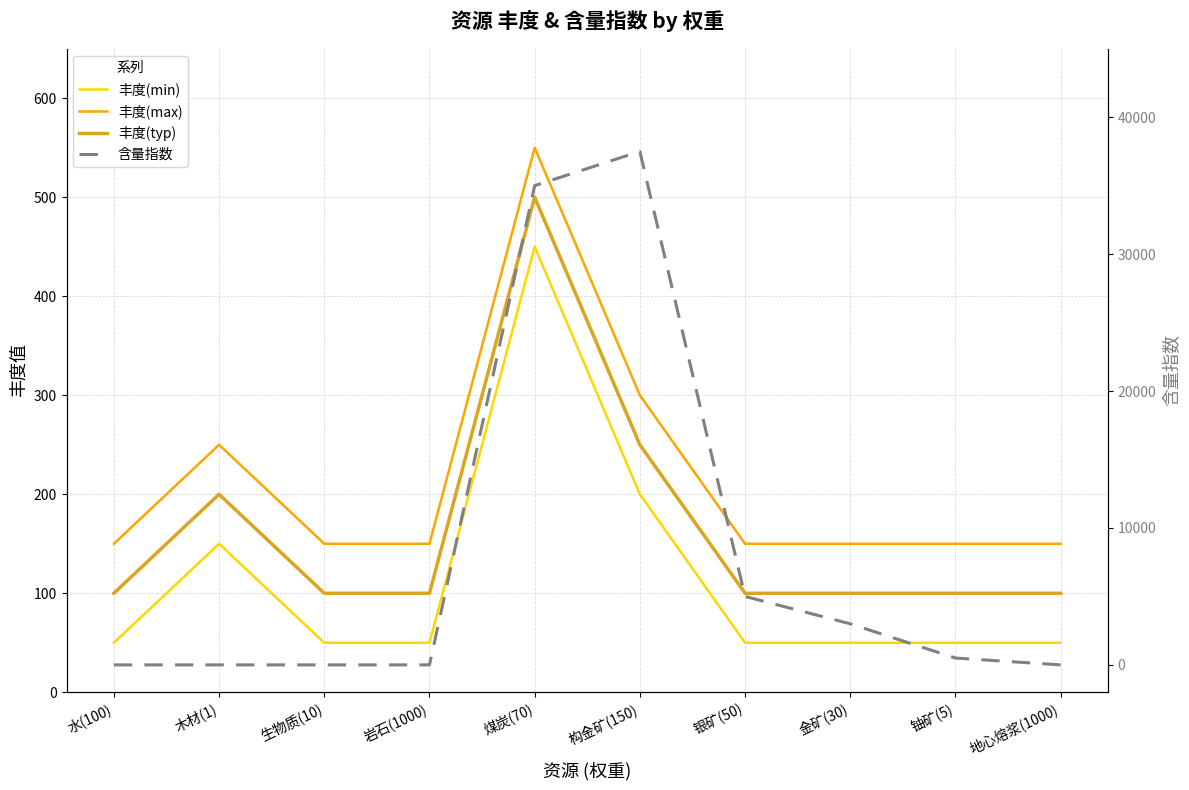

Between which two adjacent categories do 含量指数 and 丰度(min) first intersect?

岩石(1000) and 煤炭(70)